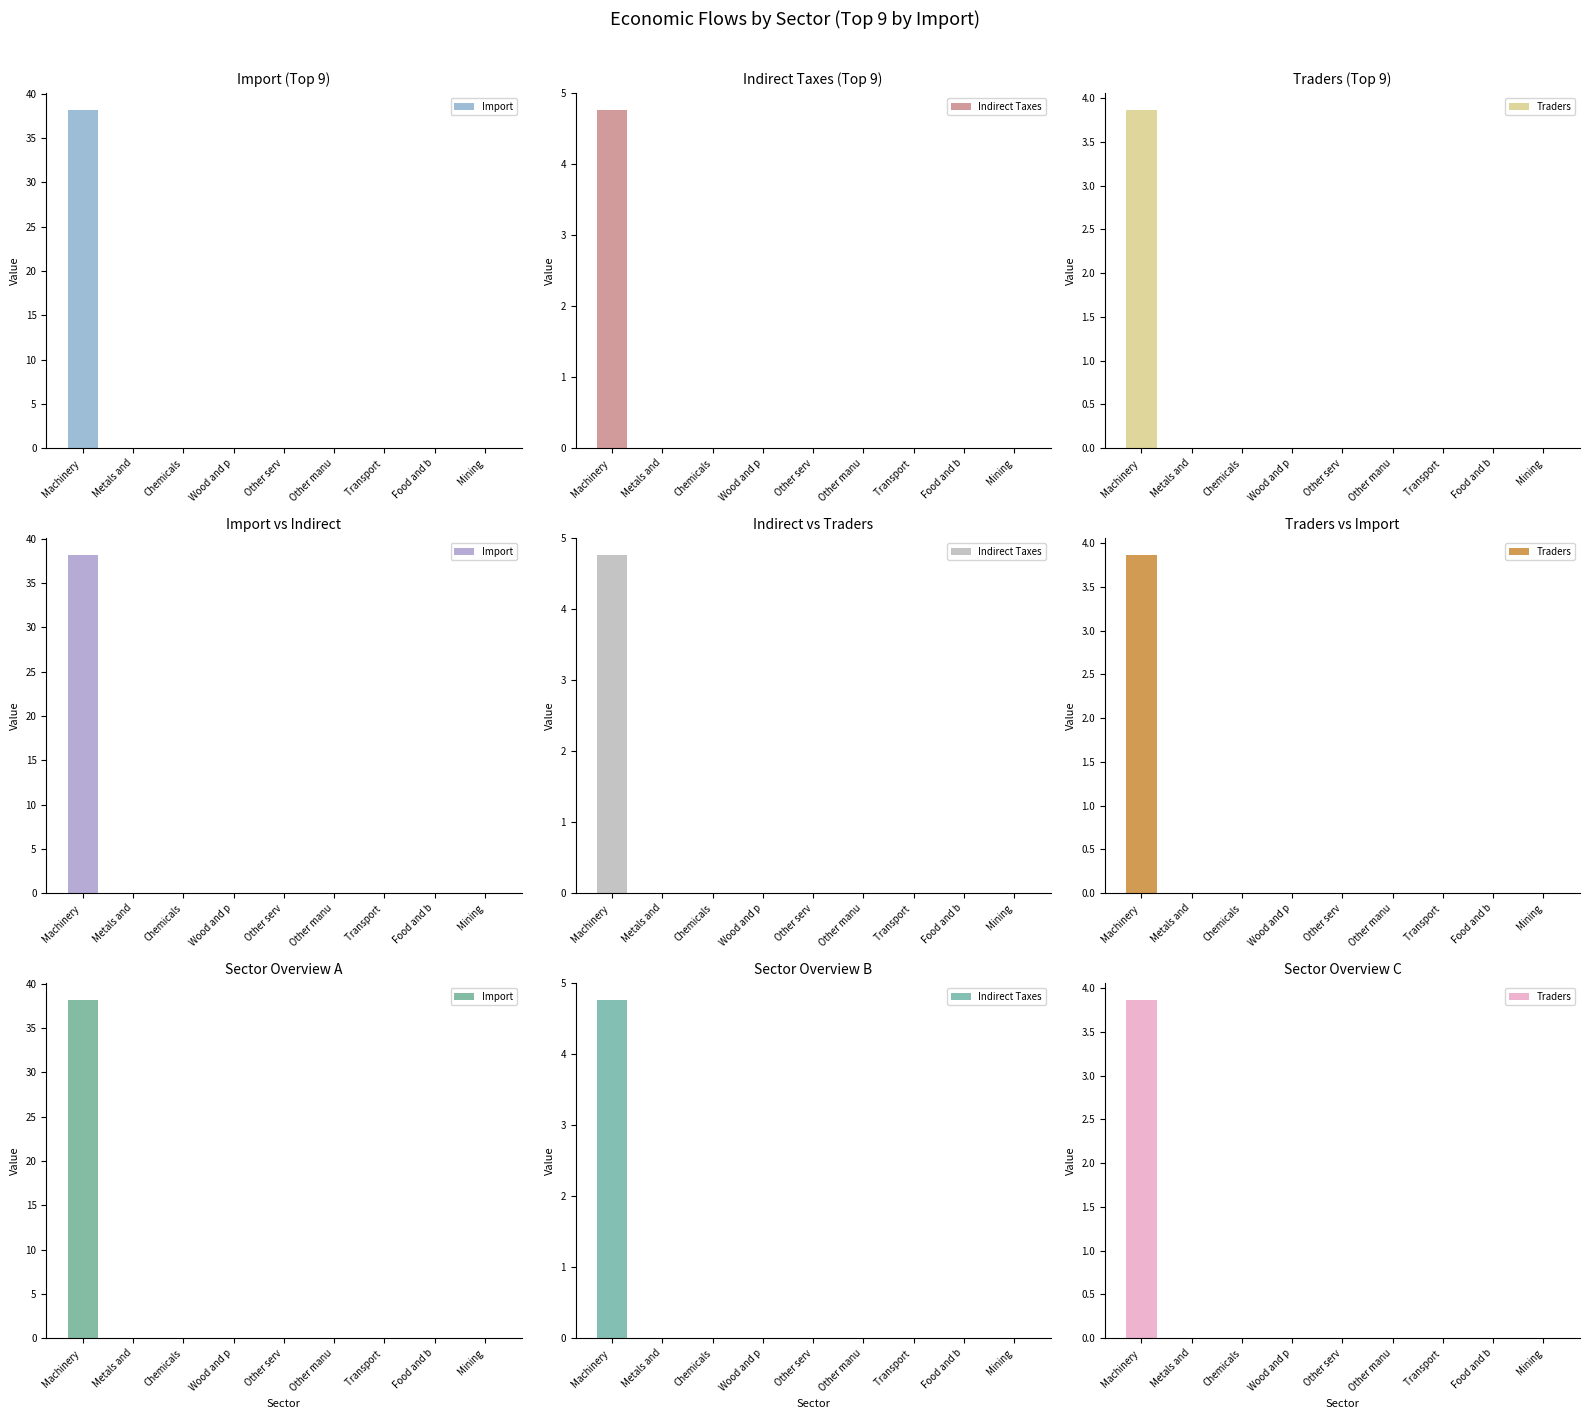

What is the value of the Traders bar at the 1st from the left?

3.9